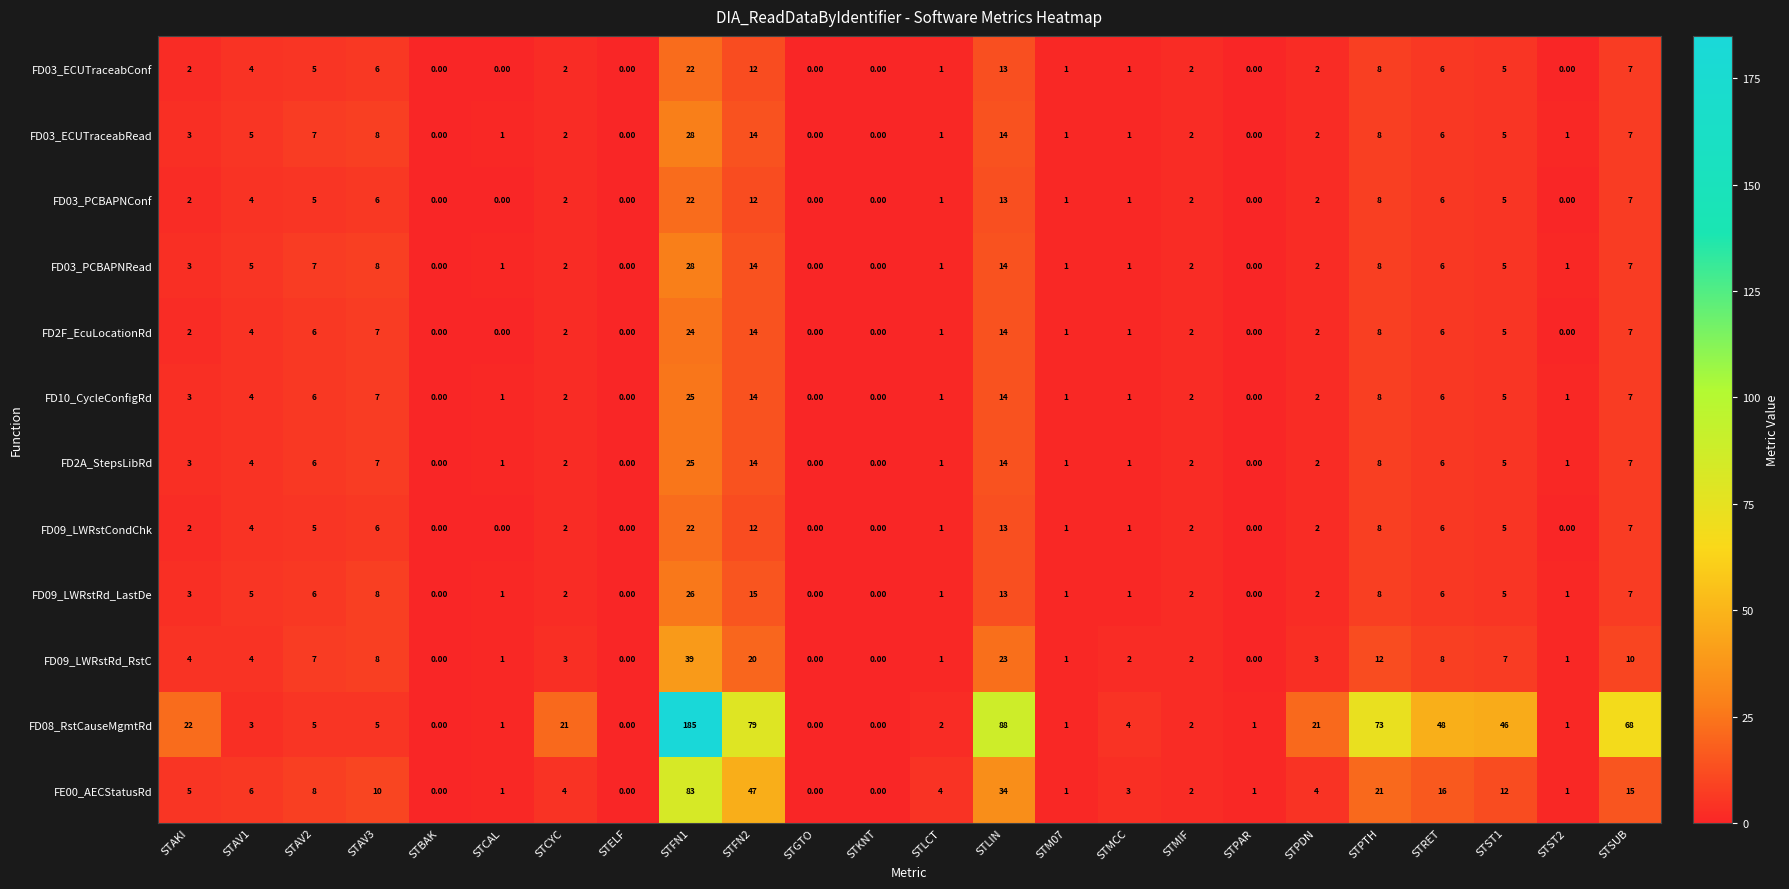

Which label corresponds to the largest value in the chart?

STFN1